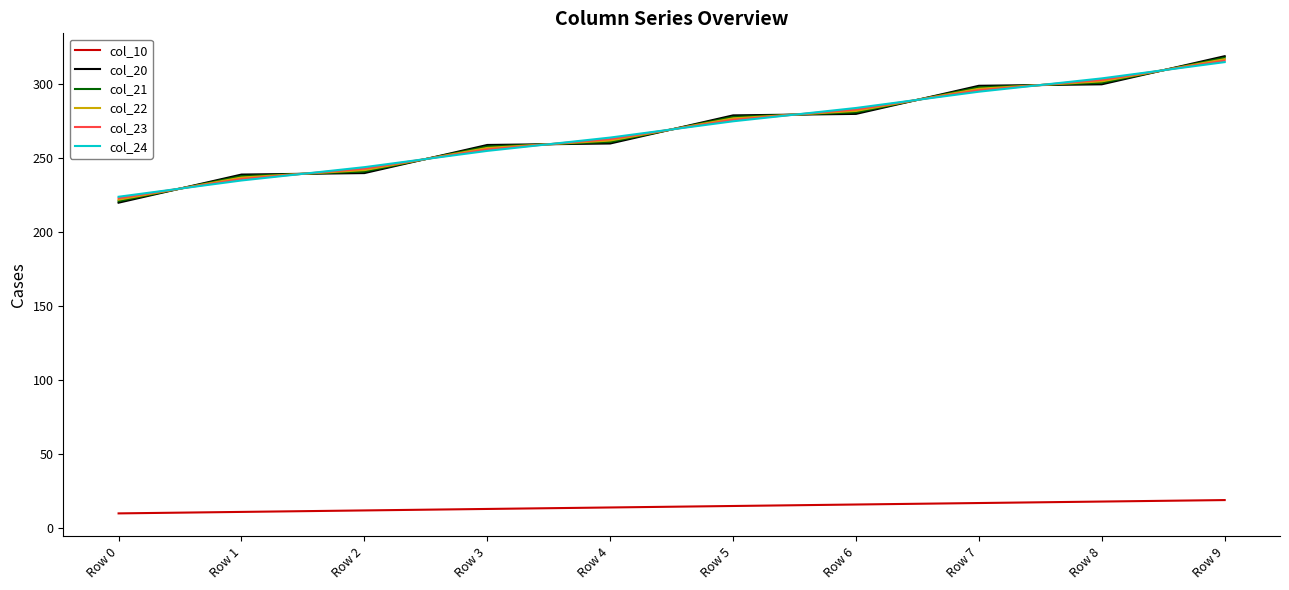

Does the chart display data point markers on the line(s)?

No